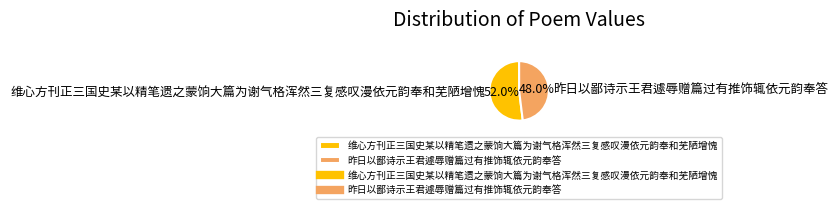

To the nearest percent, what is the combined percentage of 维心方刊正三国史某以精笔遗之蒙饷大篇为谢气格浑然三复感叹漫依元韵奉和芜陋增愧 and 昨日以鄙诗示王君遽辱赠篇过有推饰辄依元韵奉答?

100%